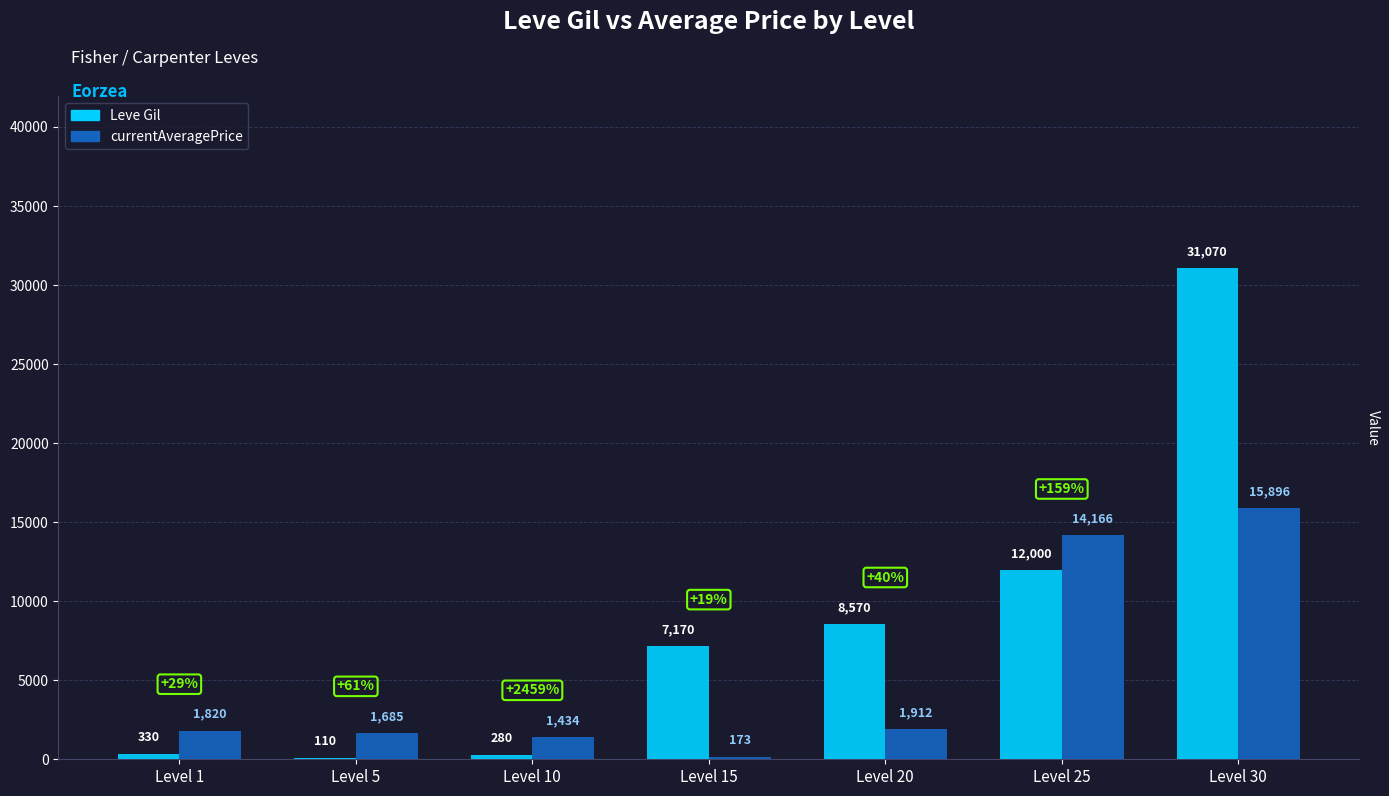

At which label is currentAveragePrice closest to 8034?

Level 20